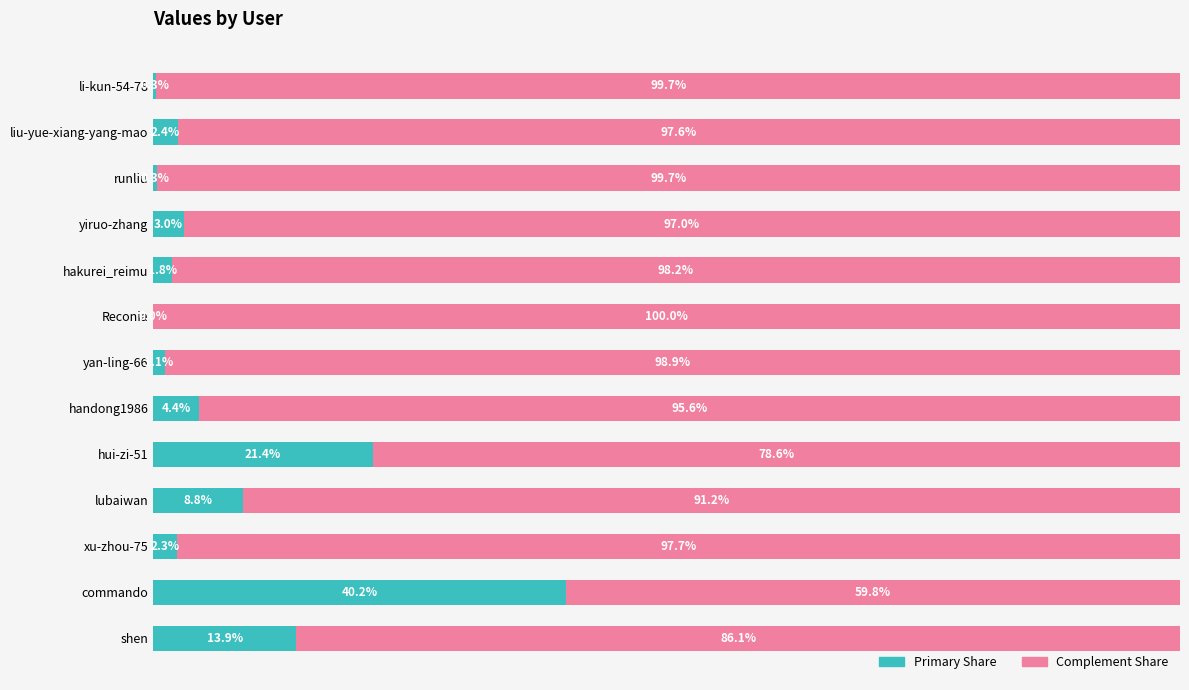

How many series are shown in this chart?

2